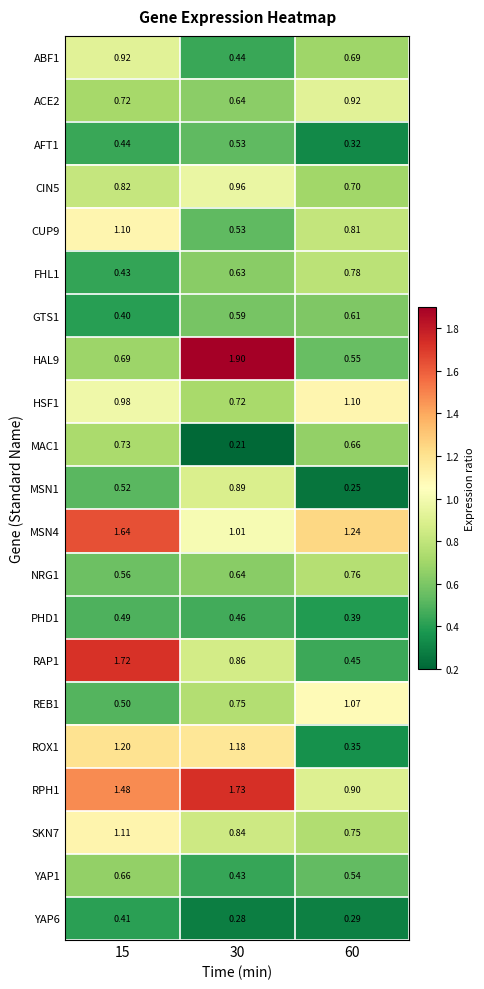

Is the value of REB1 at 15 greater than the value of AFT1 at 30?

No